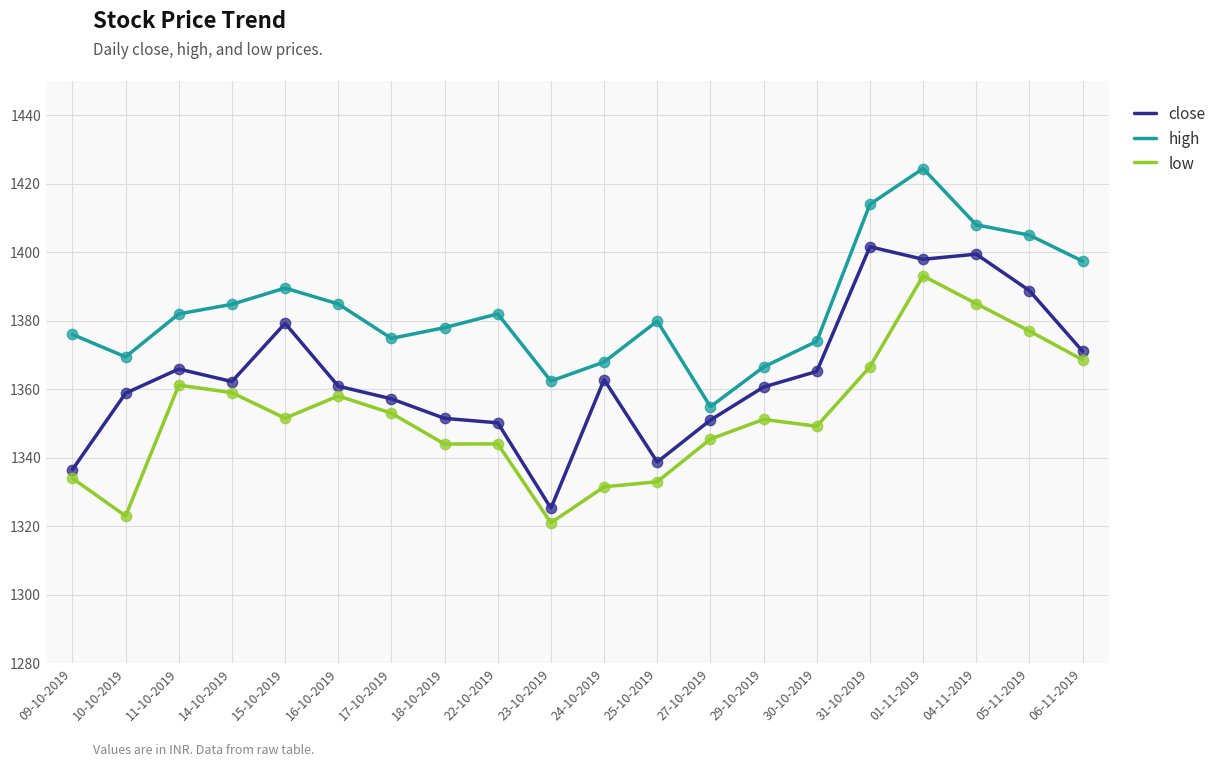

Is the value of high at 04-11-2019 greater than the value of close at 30-10-2019?

Yes